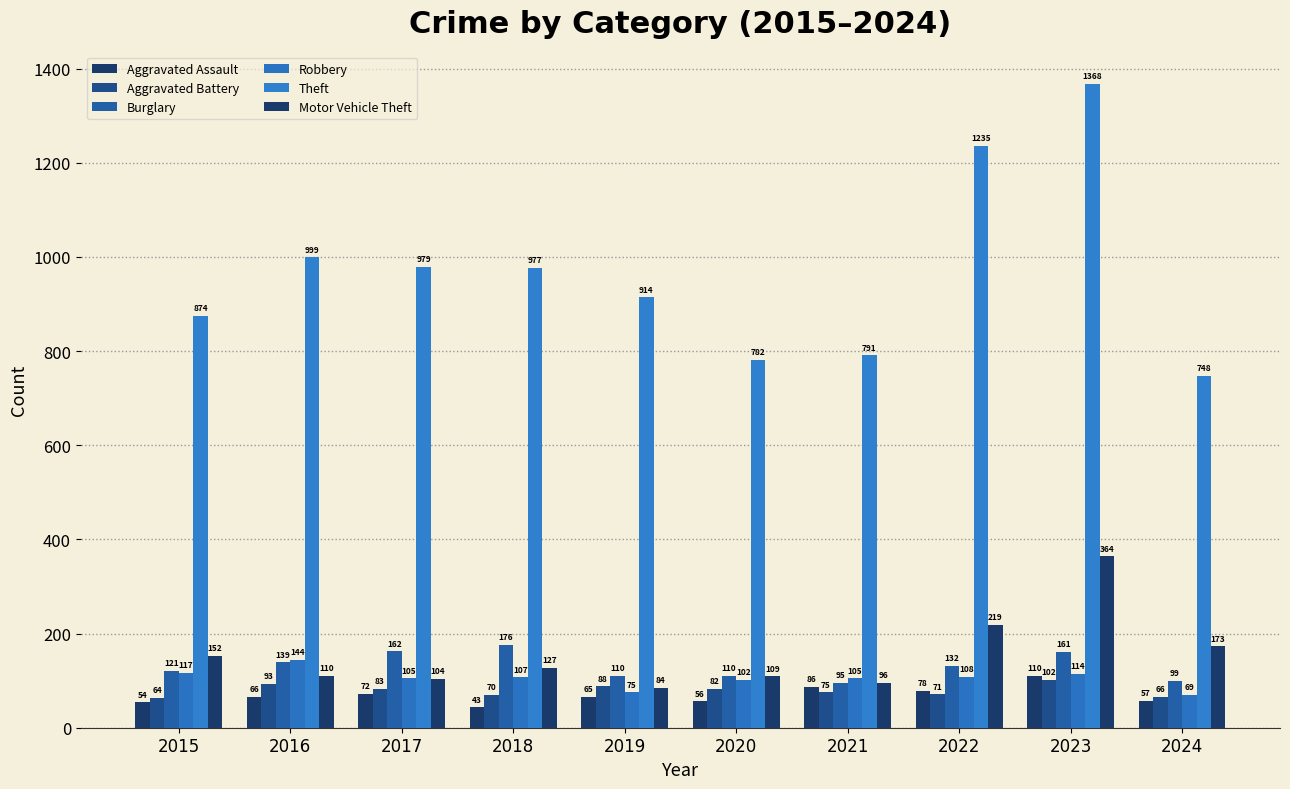

What is the total value across all series at 2015?

1382